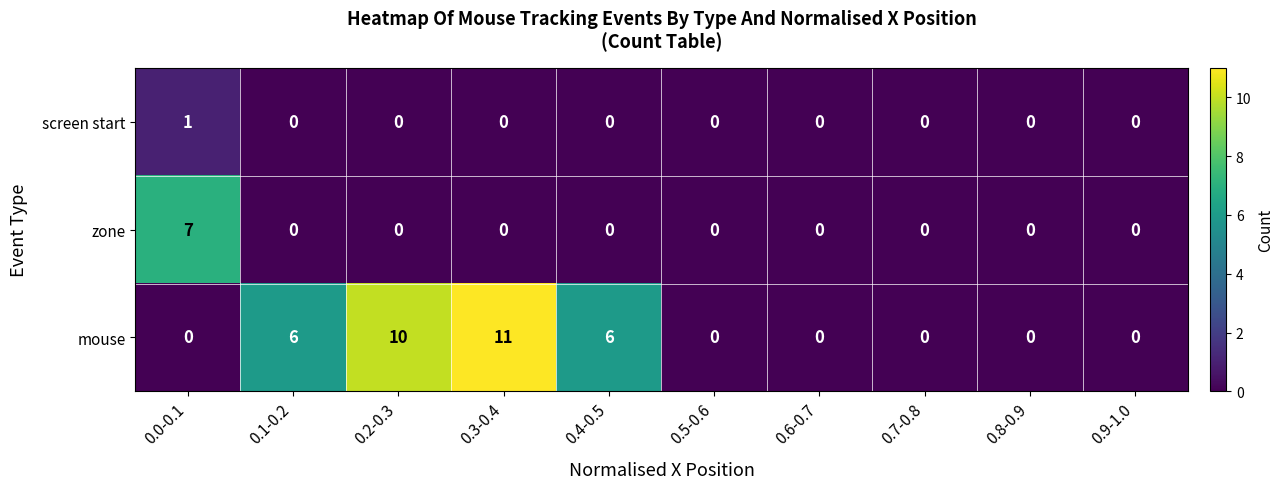

Is it true that screen start equals 0 at 0.1-0.2?

True